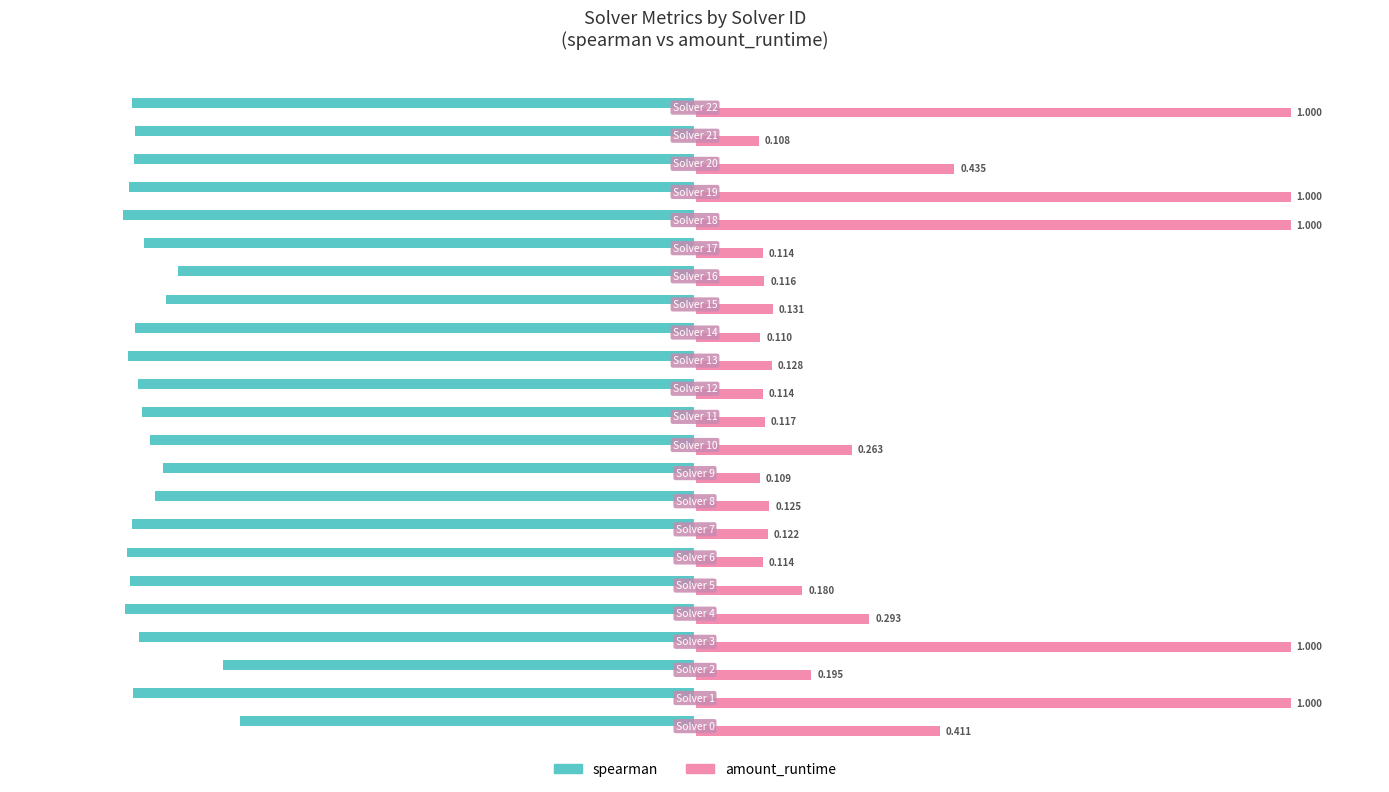

Which series has the widest spread of values?

amount_runtime